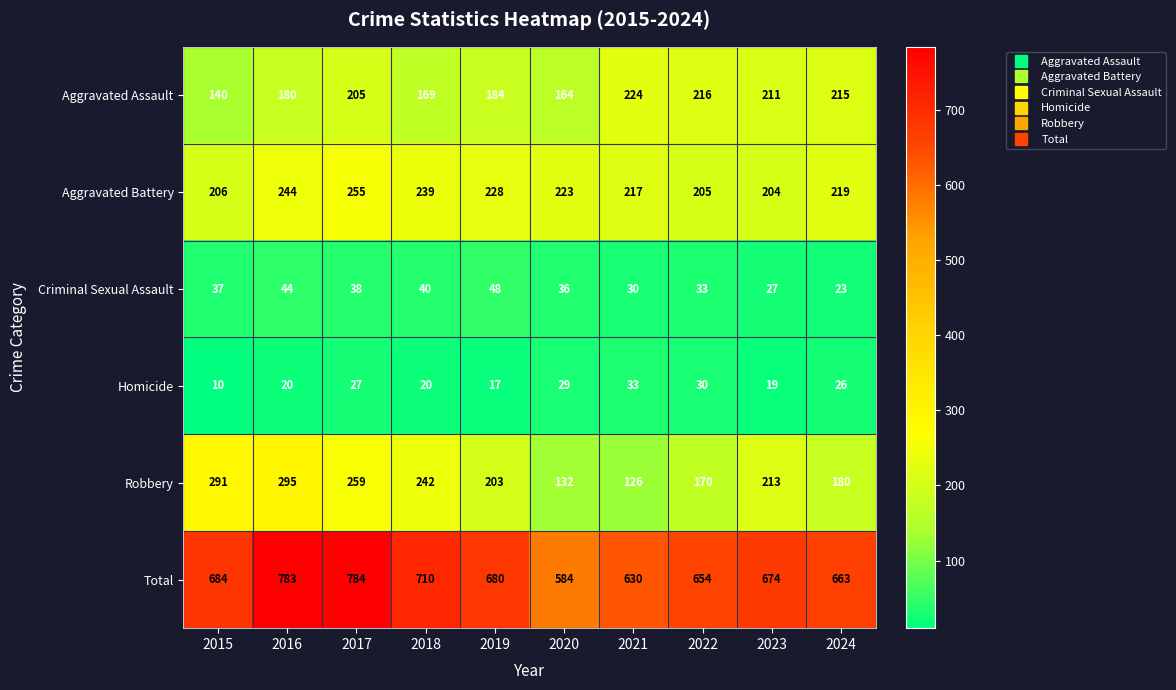

What is the spread (max minus min) of values at 2016?

763